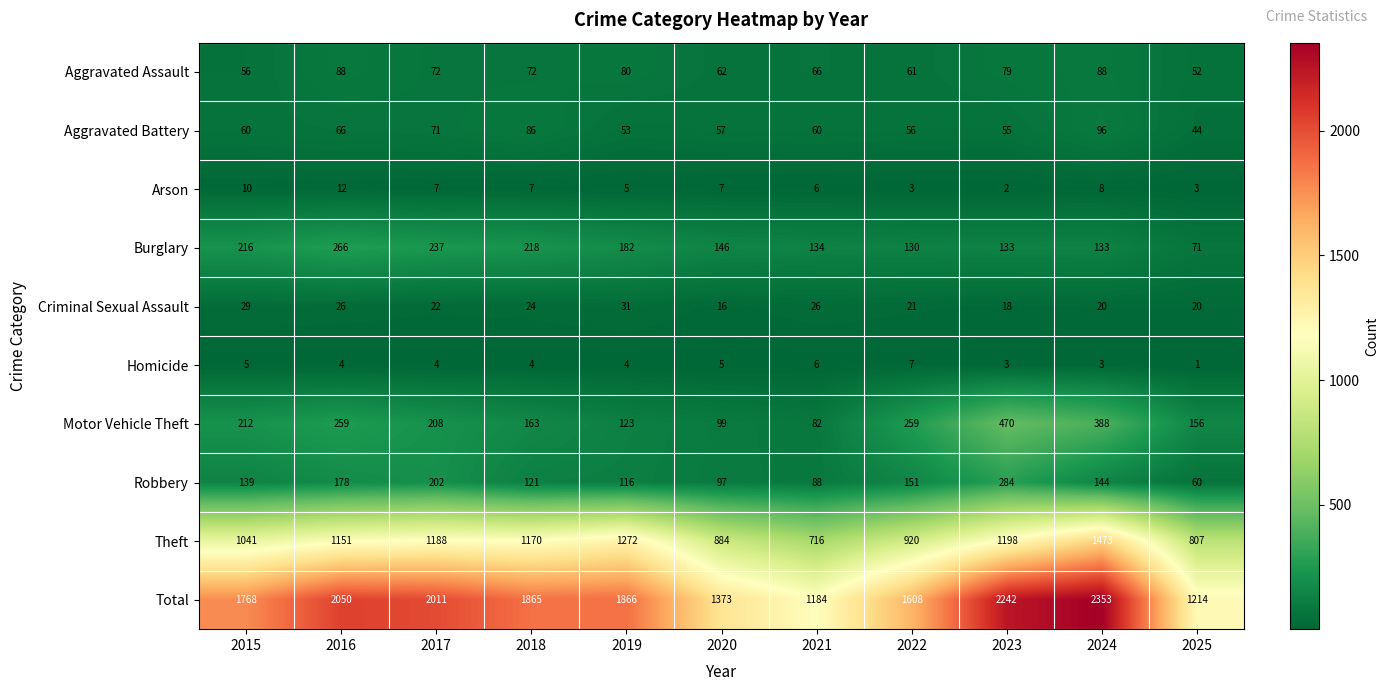

What is the spread (max minus min) of values at 2018?

1861